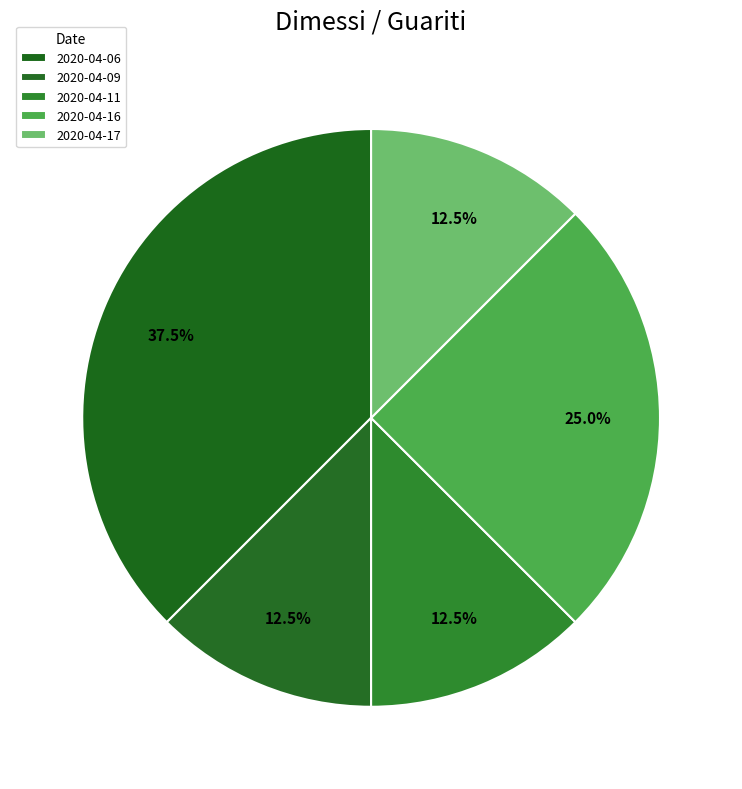

What is the change in value from 2020-04-06 to 2020-04-17?

-2